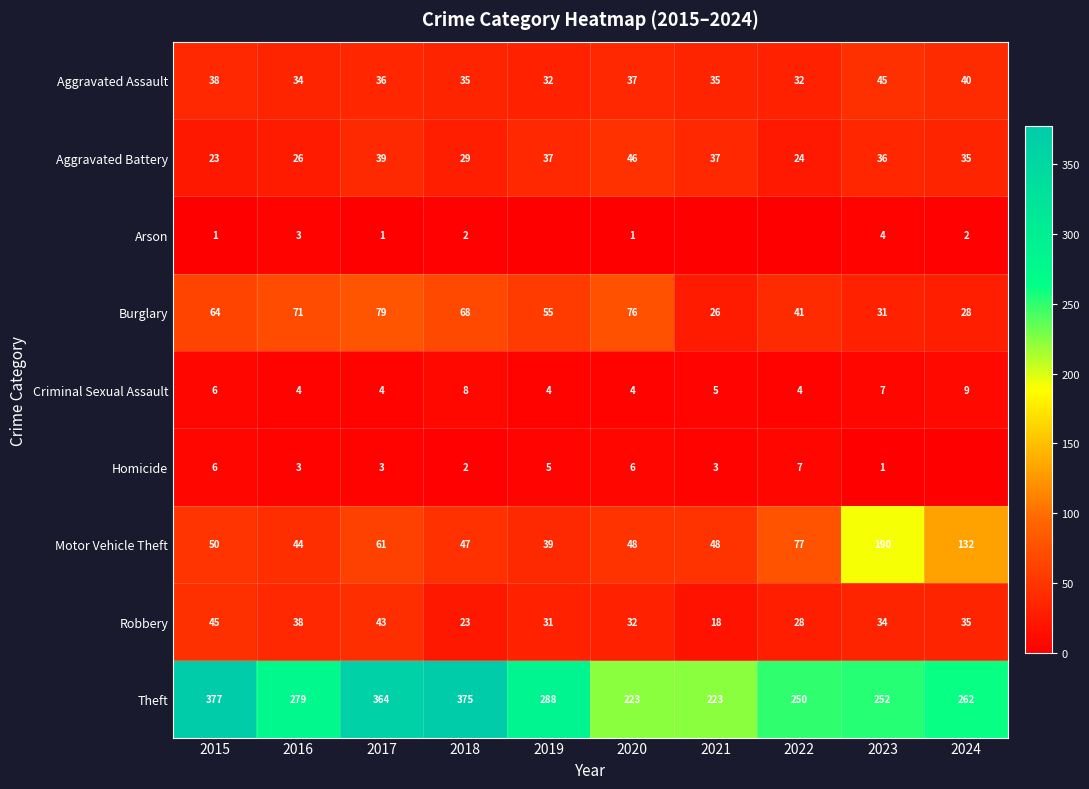

What is the difference between the Motor Vehicle Theft values at 2018 and 2022?

30